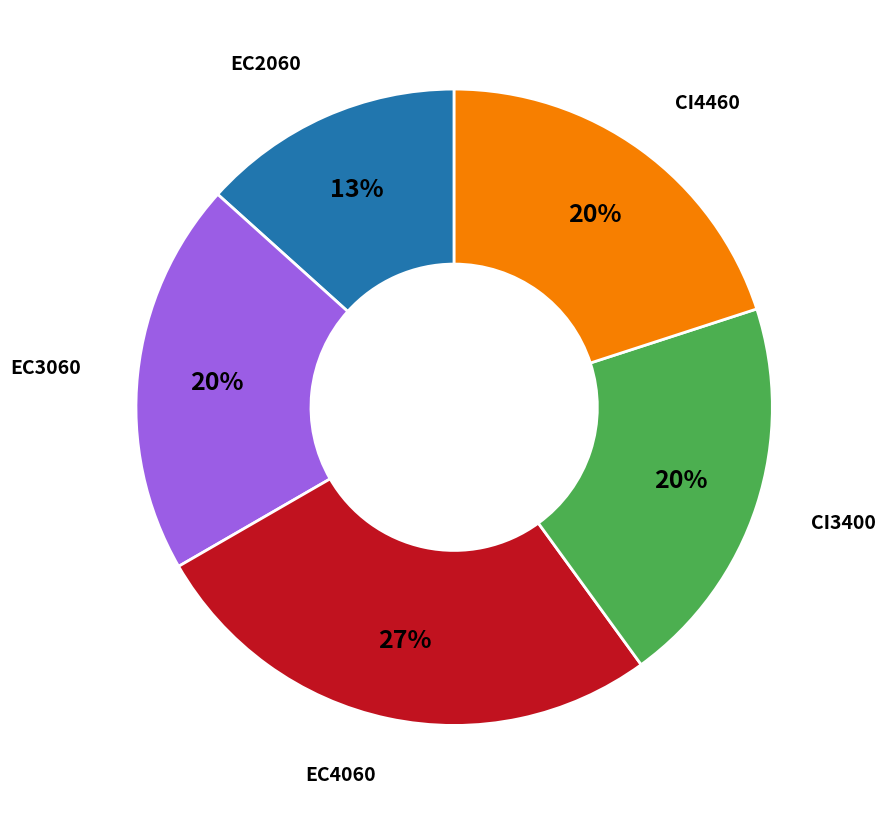

Is there any slice that represents more than half of the pie?

No